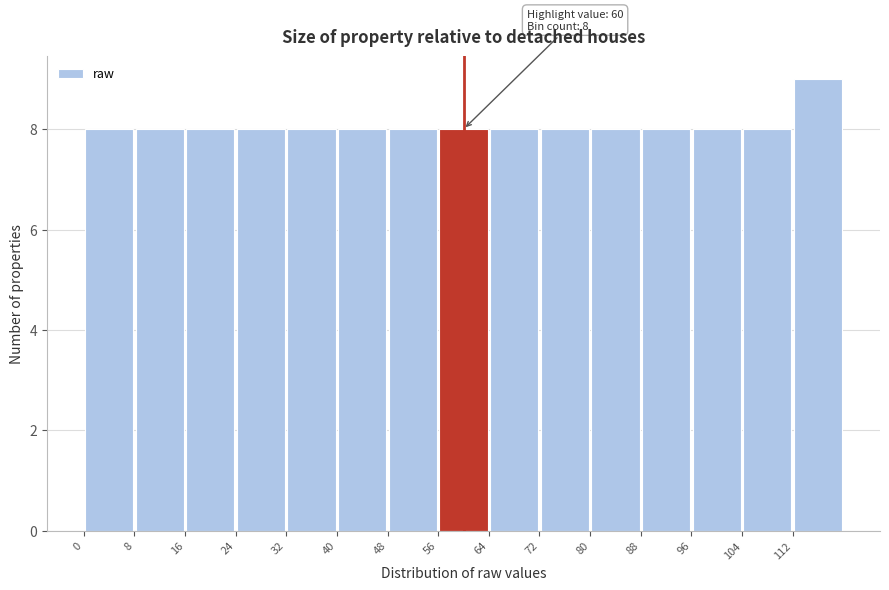

Which range on the x-axis has the tallest bar?

112 to 120